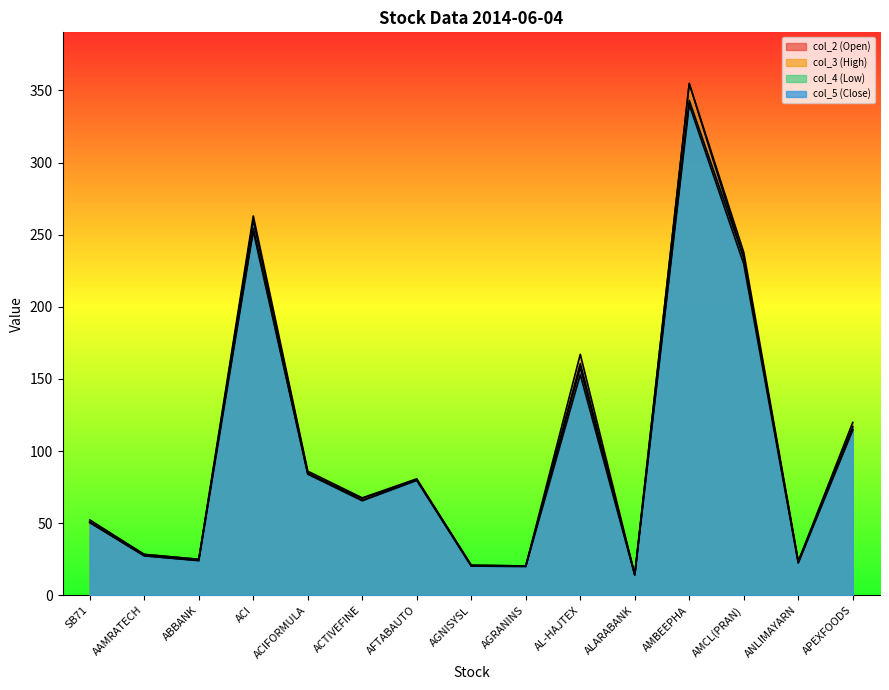

Reading left to right, extract all data points from this chart.

col_5 (Close): SB71=50.5	AAMRATECH=27.5	ABBANK=24.2	ACI=260.3	ACIFORMULA=85.0	ACTIVEFINE=65.9	AFTABAUTO=80.0	AGNISYSL=20.3	AGRANINS=20.1	AL-HAJTEX=160.7	ALARABANK=14.2	AMBEEPHA=343.1	AMCL(PRAN)=234.0	ANLIMAYARN=22.6	APEXFOODS=117.0
col_4 (Low): SB71=50.5	AAMRATECH=27.4	ABBANK=24.1	ACI=252.5	ACIFORMULA=84.0	ACTIVEFINE=65.6	AFTABAUTO=79.7	AGNISYSL=20.3	AGRANINS=20.1	AL-HAJTEX=153.0	ALARABANK=14.2	AMBEEPHA=340.1	AMCL(PRAN)=229.7	ANLIMAYARN=22.5	APEXFOODS=114.6
col_3 (High): SB71=52.3	AAMRATECH=28.4	ABBANK=25.0	ACI=263.0	ACIFORMULA=86.1	ACTIVEFINE=67.6	AFTABAUTO=80.8	AGNISYSL=20.9	AGRANINS=20.4	AL-HAJTEX=167.1	ALARABANK=14.5	AMBEEPHA=354.8	AMCL(PRAN)=237.7	ANLIMAYARN=23.6	APEXFOODS=119.9
col_2 (Open): SB71=51.0	AAMRATECH=28.4	ABBANK=25.0	ACI=254.4	ACIFORMULA=84.4	ACTIVEFINE=67.3	AFTABAUTO=80.3	AGNISYSL=20.9	AGRANINS=20.4	AL-HAJTEX=157.9	ALARABANK=14.4	AMBEEPHA=354.8	AMCL(PRAN)=233.8	ANLIMAYARN=23.6	APEXFOODS=115.0